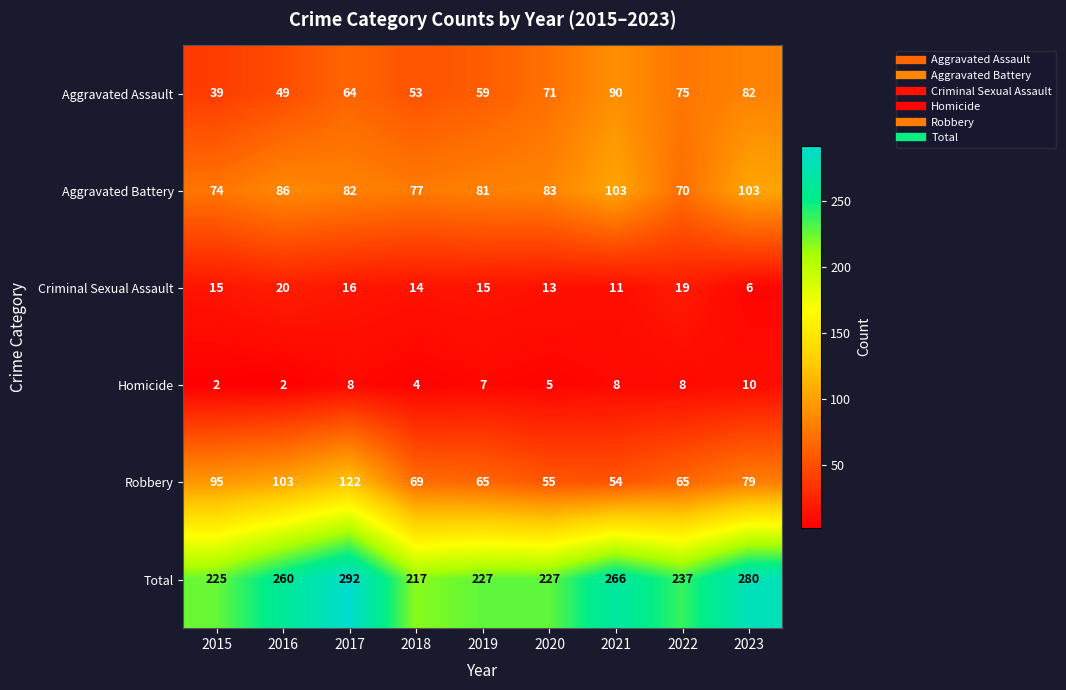

Where is Total nearest to the value 254?

2016